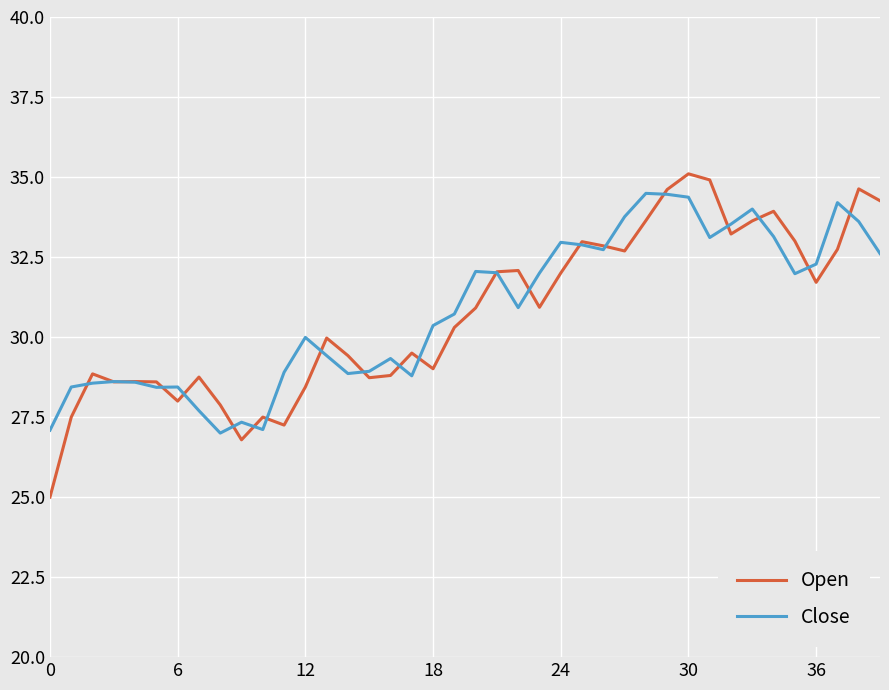

What are all the series names shown in the legend?

Open, Close